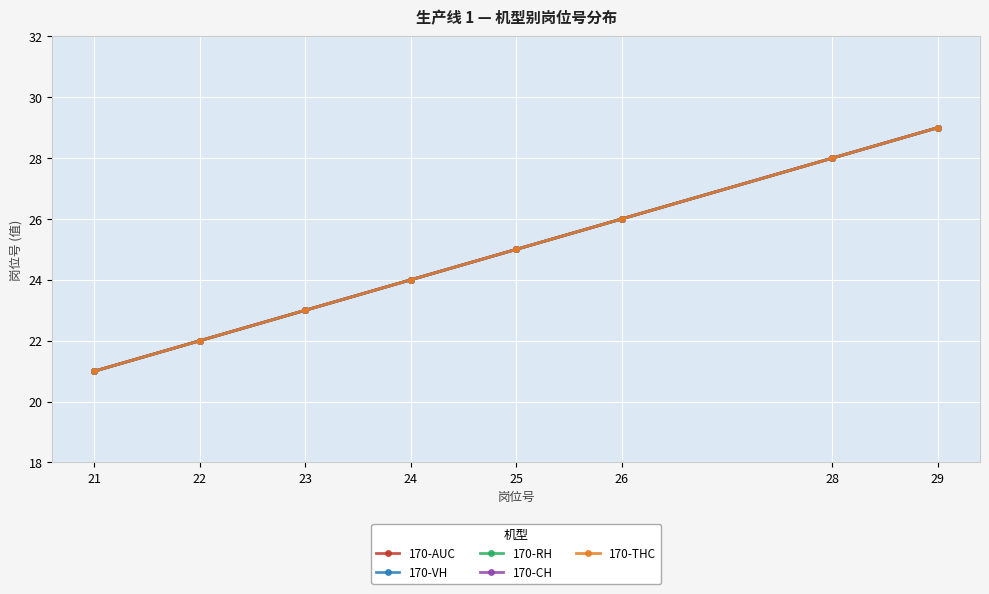

At which category does the chart reach its peak across all series?

29